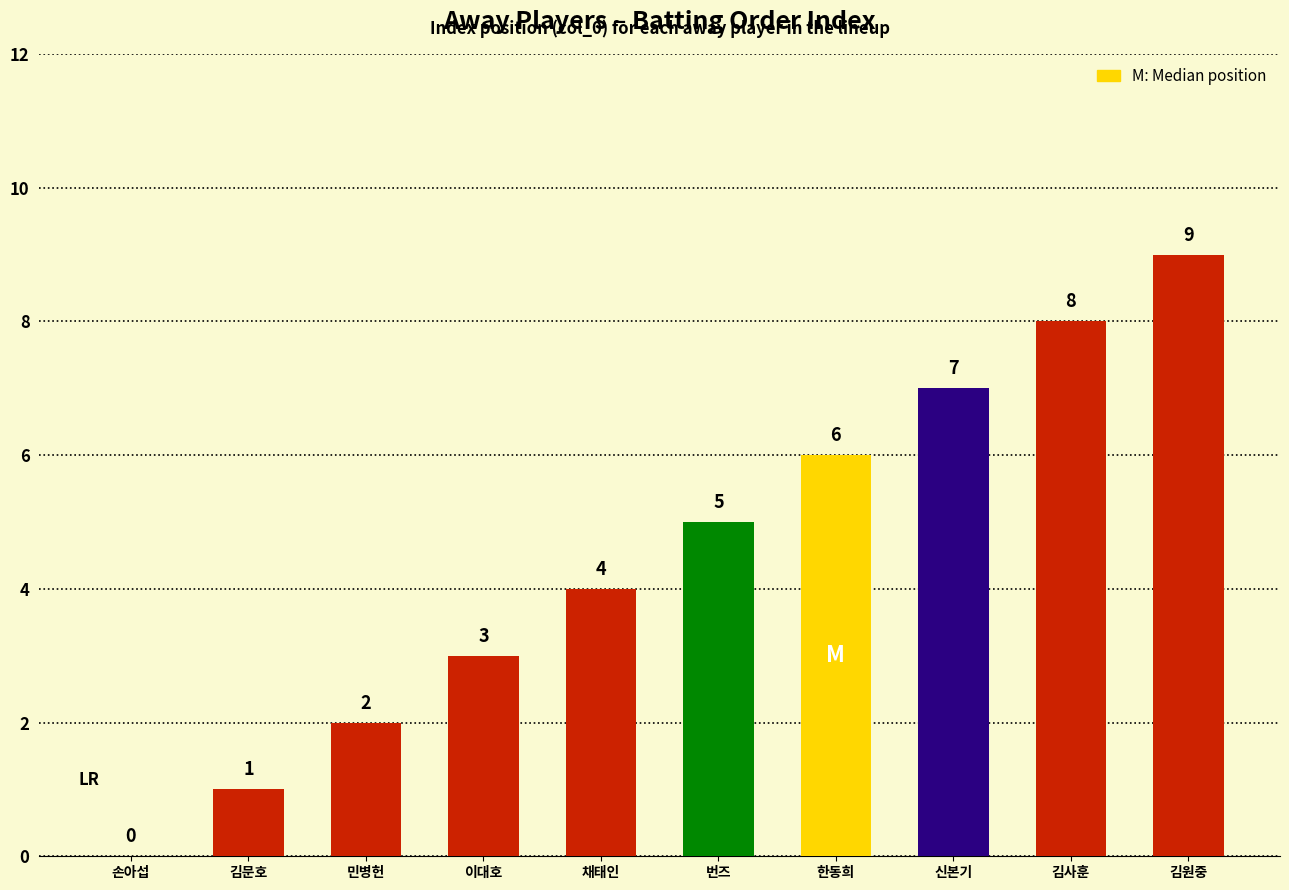

True or false: the data shows 8 at 김사훈.

True